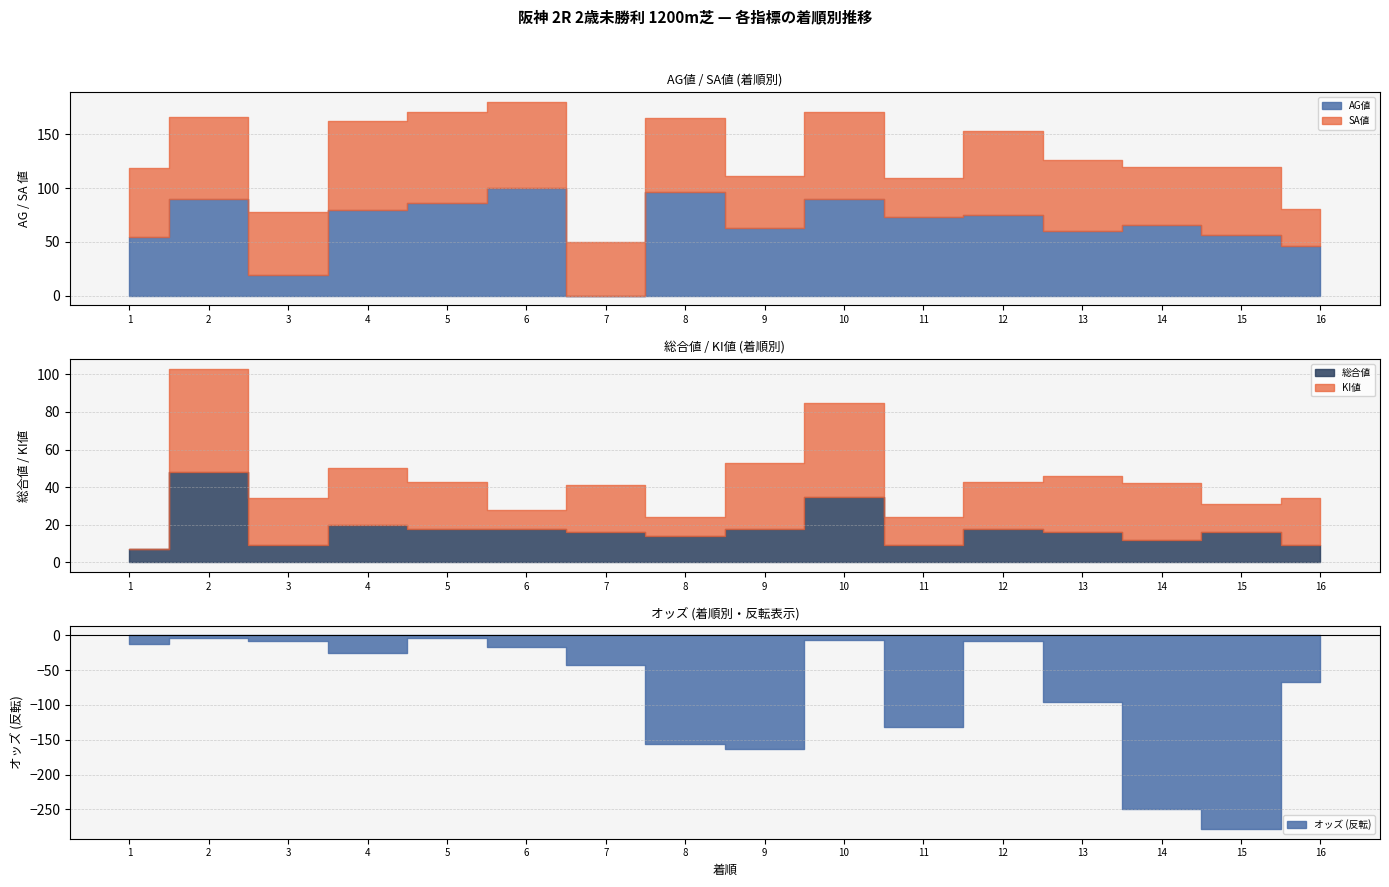

Where is the first local maximum for 総合値?

2